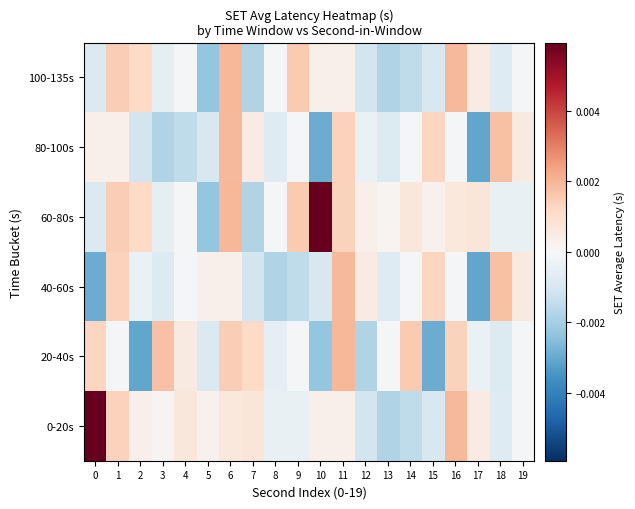

Rank the series at 10 from lowest to highest value.

80-100s, 20-40s, 40-60s, 0-20s, 100-135s, 60-80s